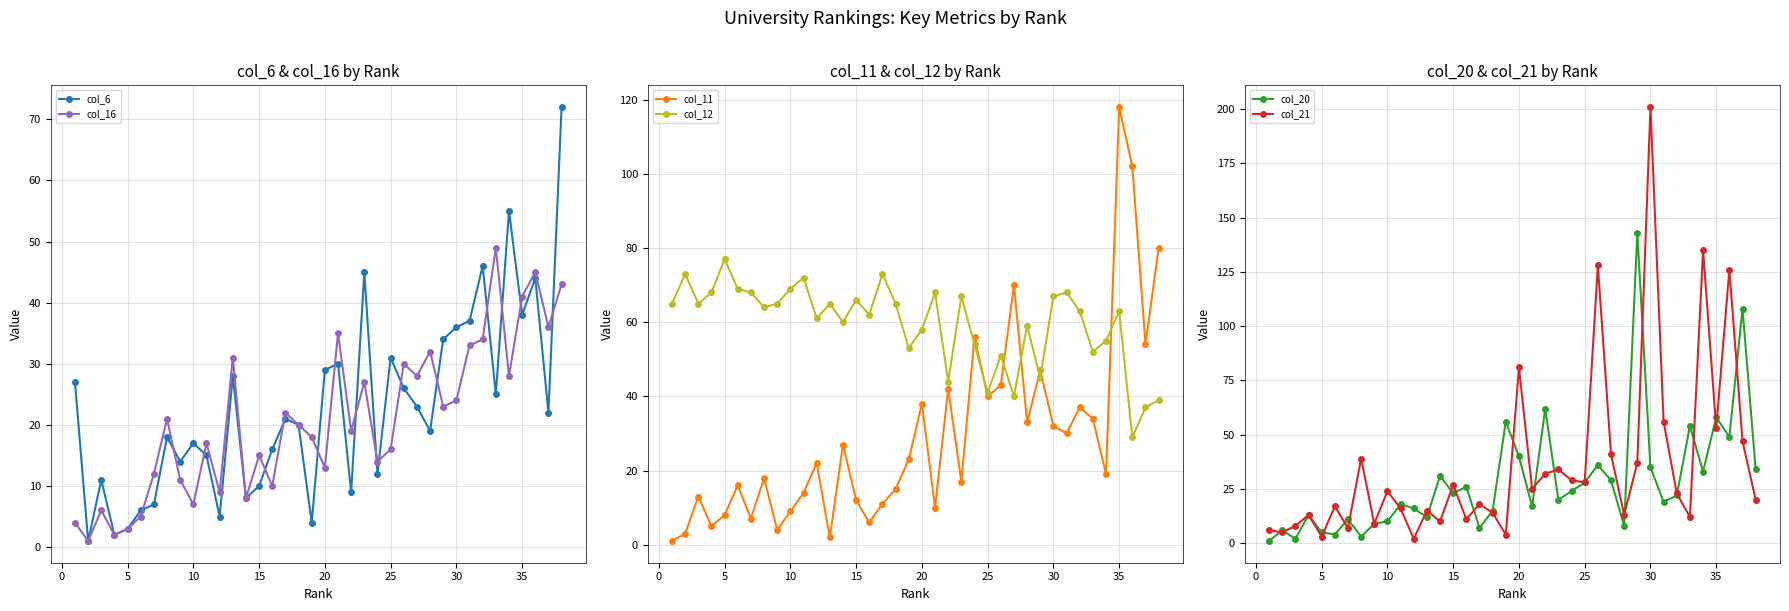

True or false: col_16 has more than 1 points higher than both neighbors.

True